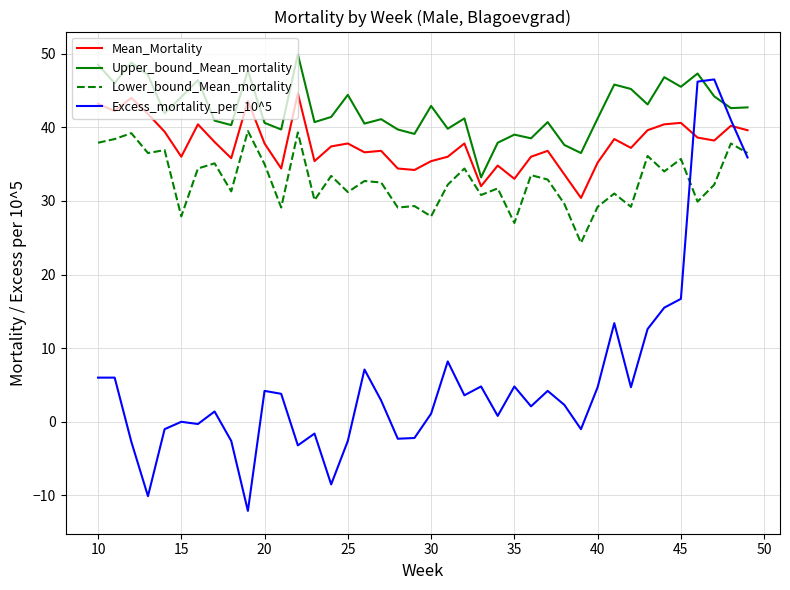

True or false: Upper_bound_Mean_mortality and Mean_Mortality intersect in this chart.

False